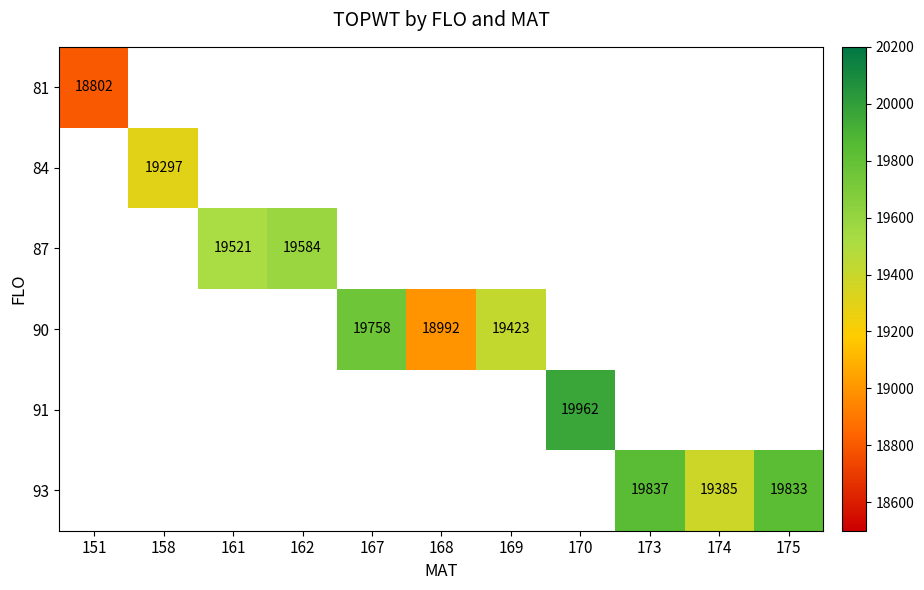

What is the maximum value shown in the chart?

19962.0